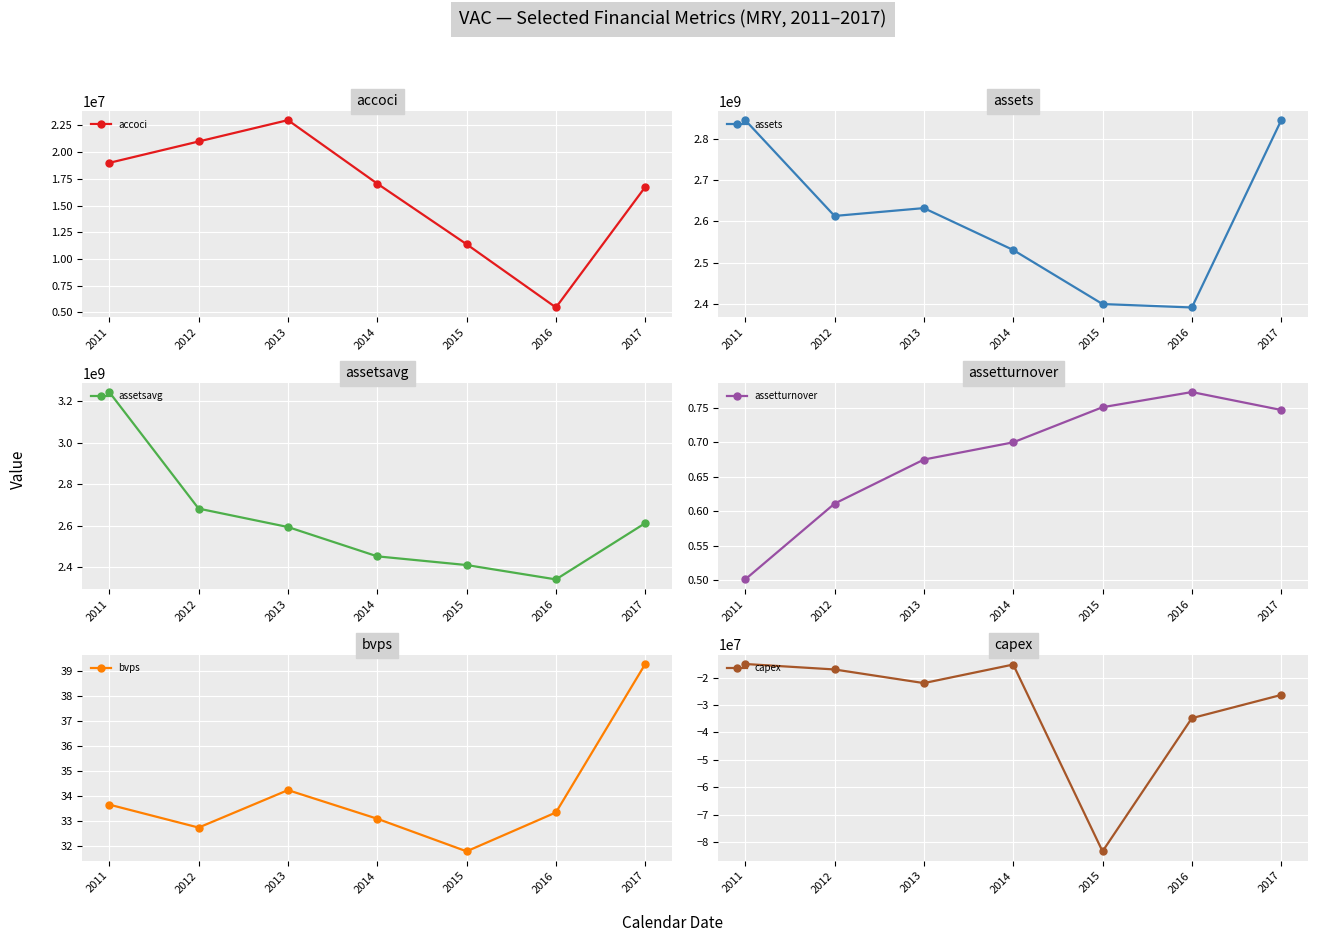

What is the total value across all series at 2013?

5226023034.9